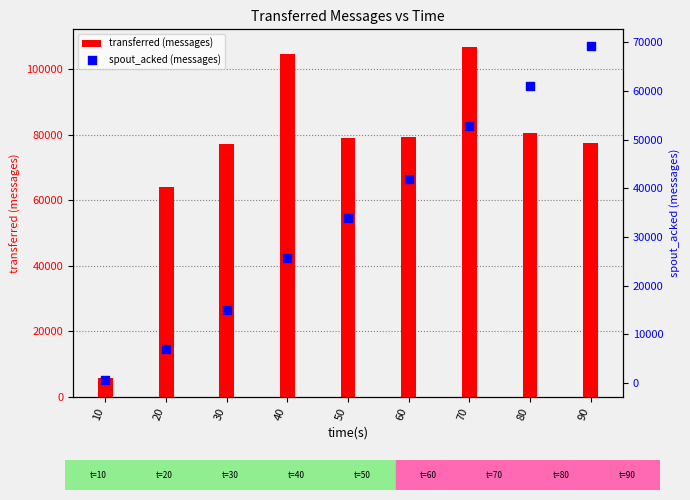

Which series reaches the minimum Y coordinate?

spout_acked (messages)